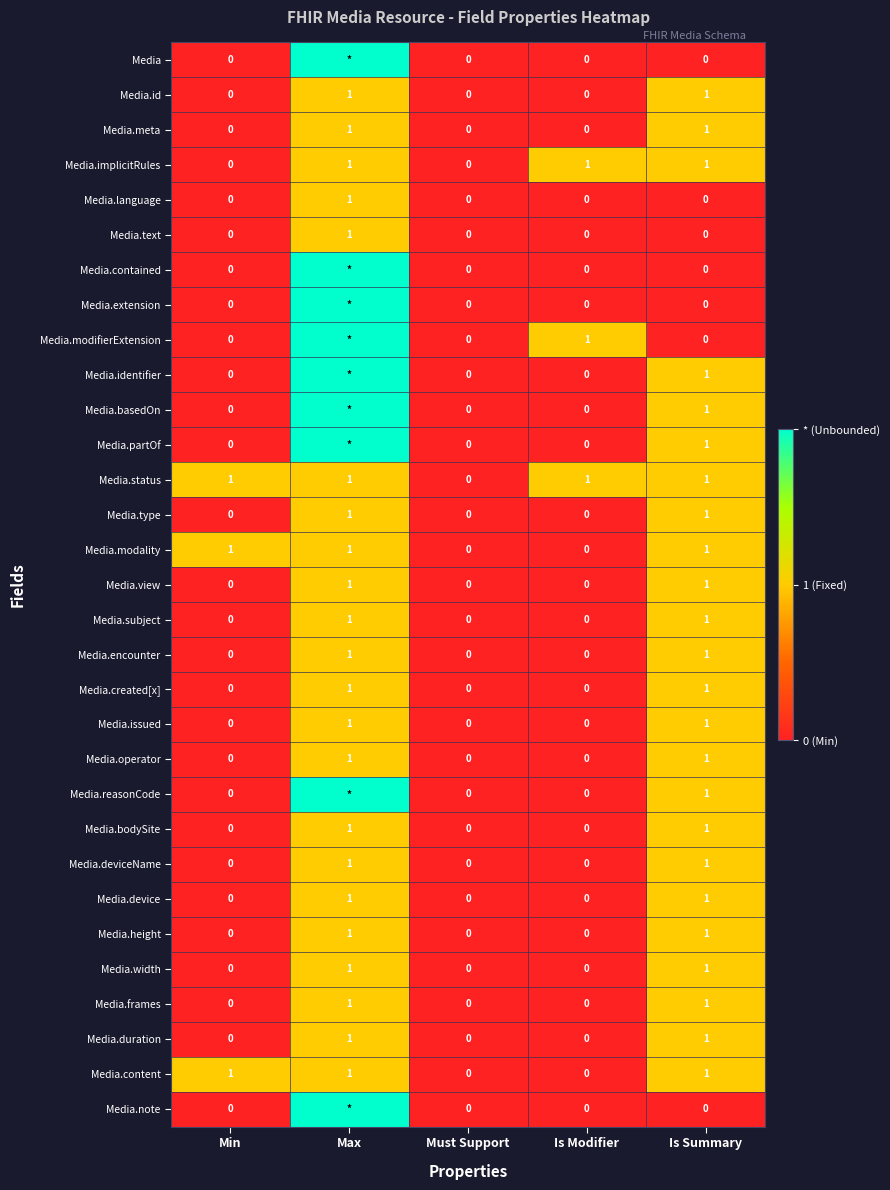

How many distinct data groups are displayed?

31